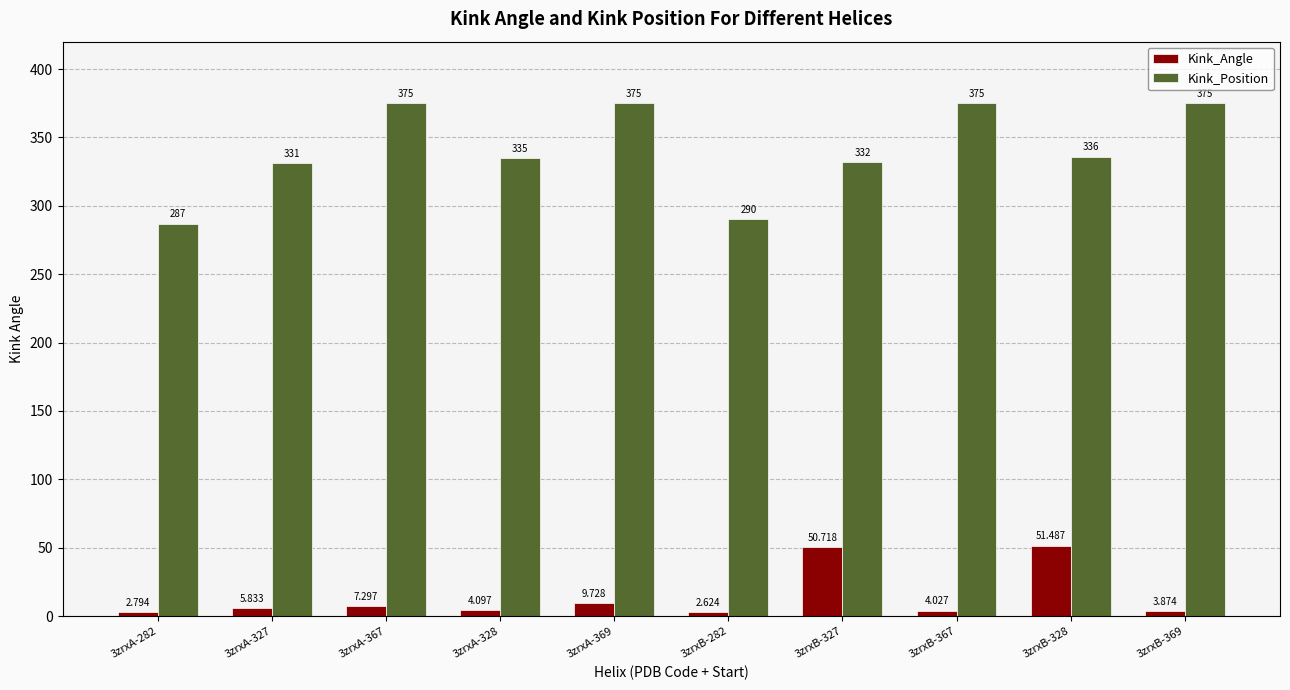

Which series has the widest spread of values?

Kink_Position